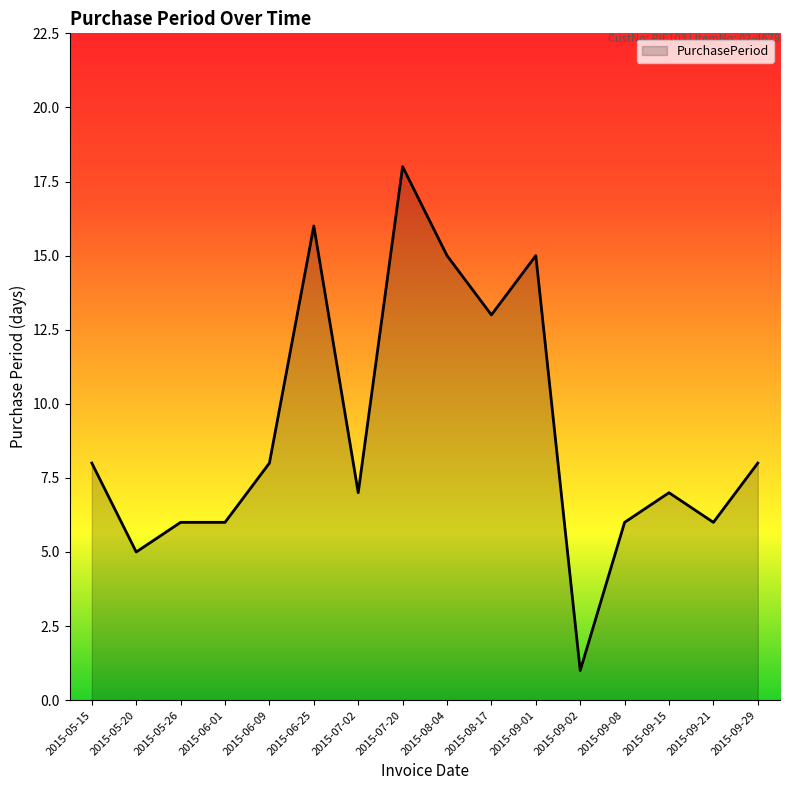

What is the greatest value displayed?

18